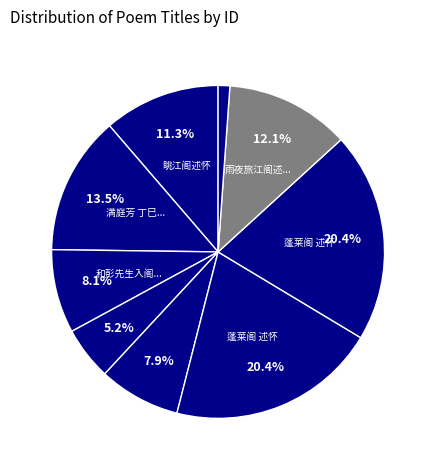

How many segments does this pie chart have?

9